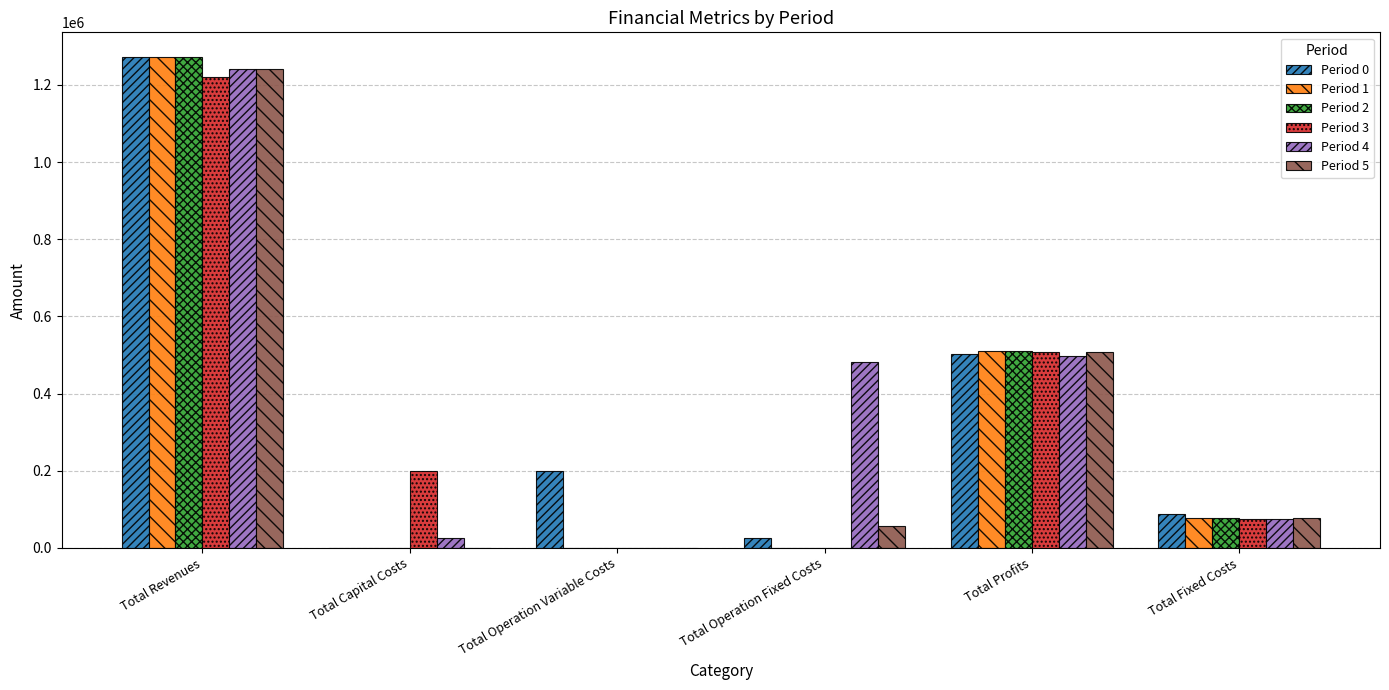

What is the maximum value shown in the chart?

1272651.5